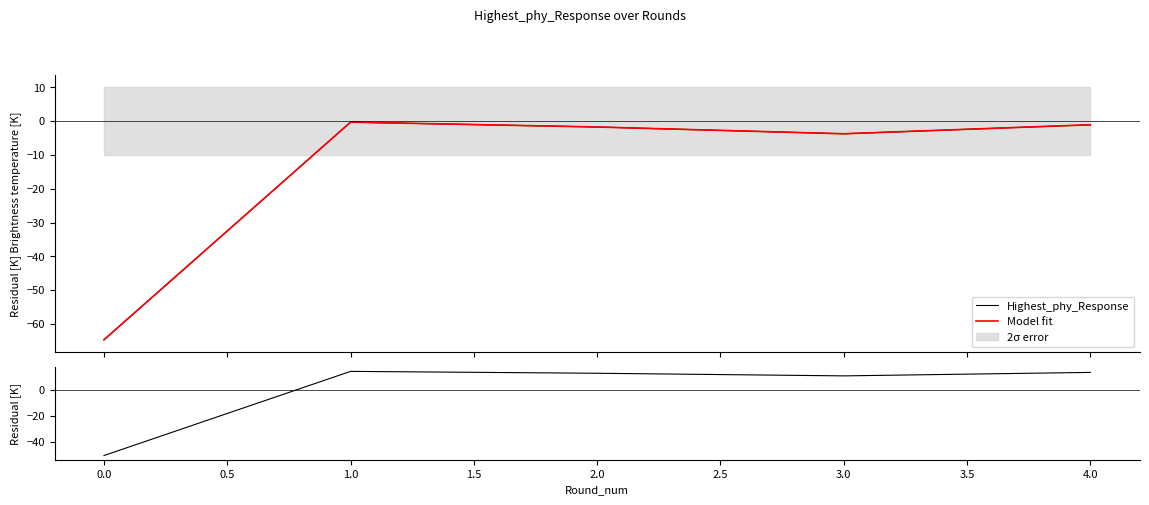

In Residual, how many points are lower than both neighbors (excluding endpoints)?

1